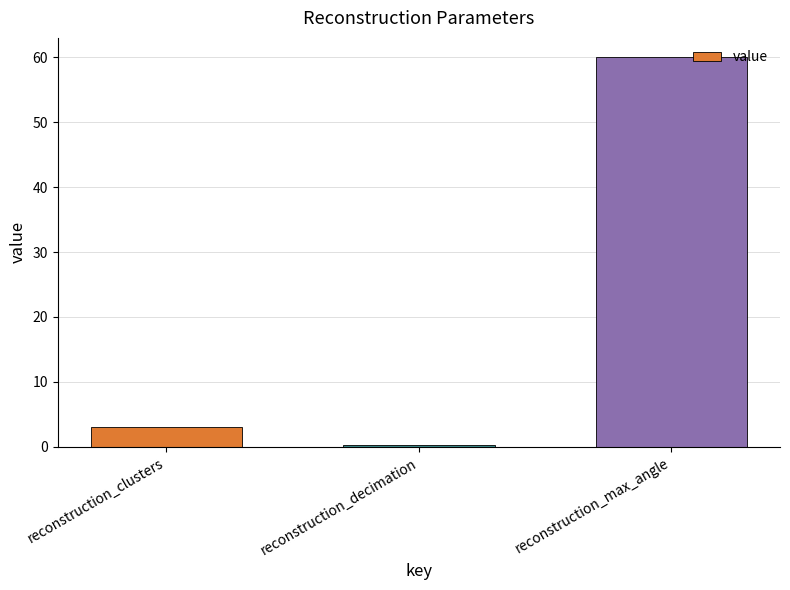

Count the number of data series in this chart.

1